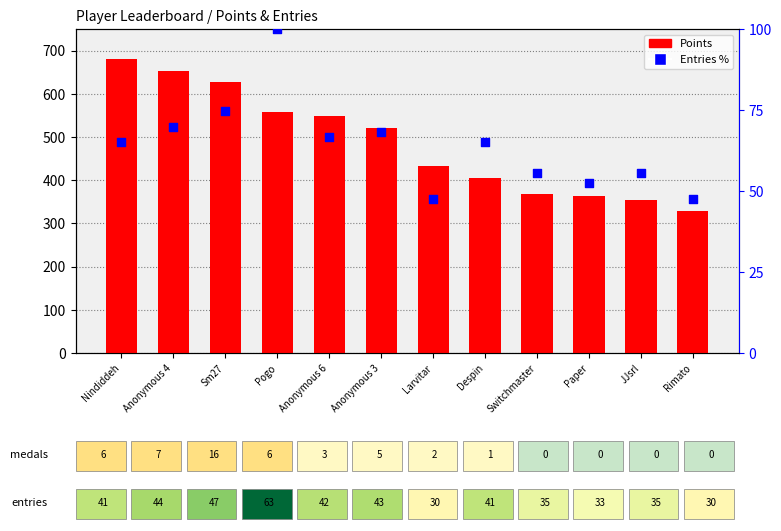

What are all the series names shown in the legend?

Points, Entries %